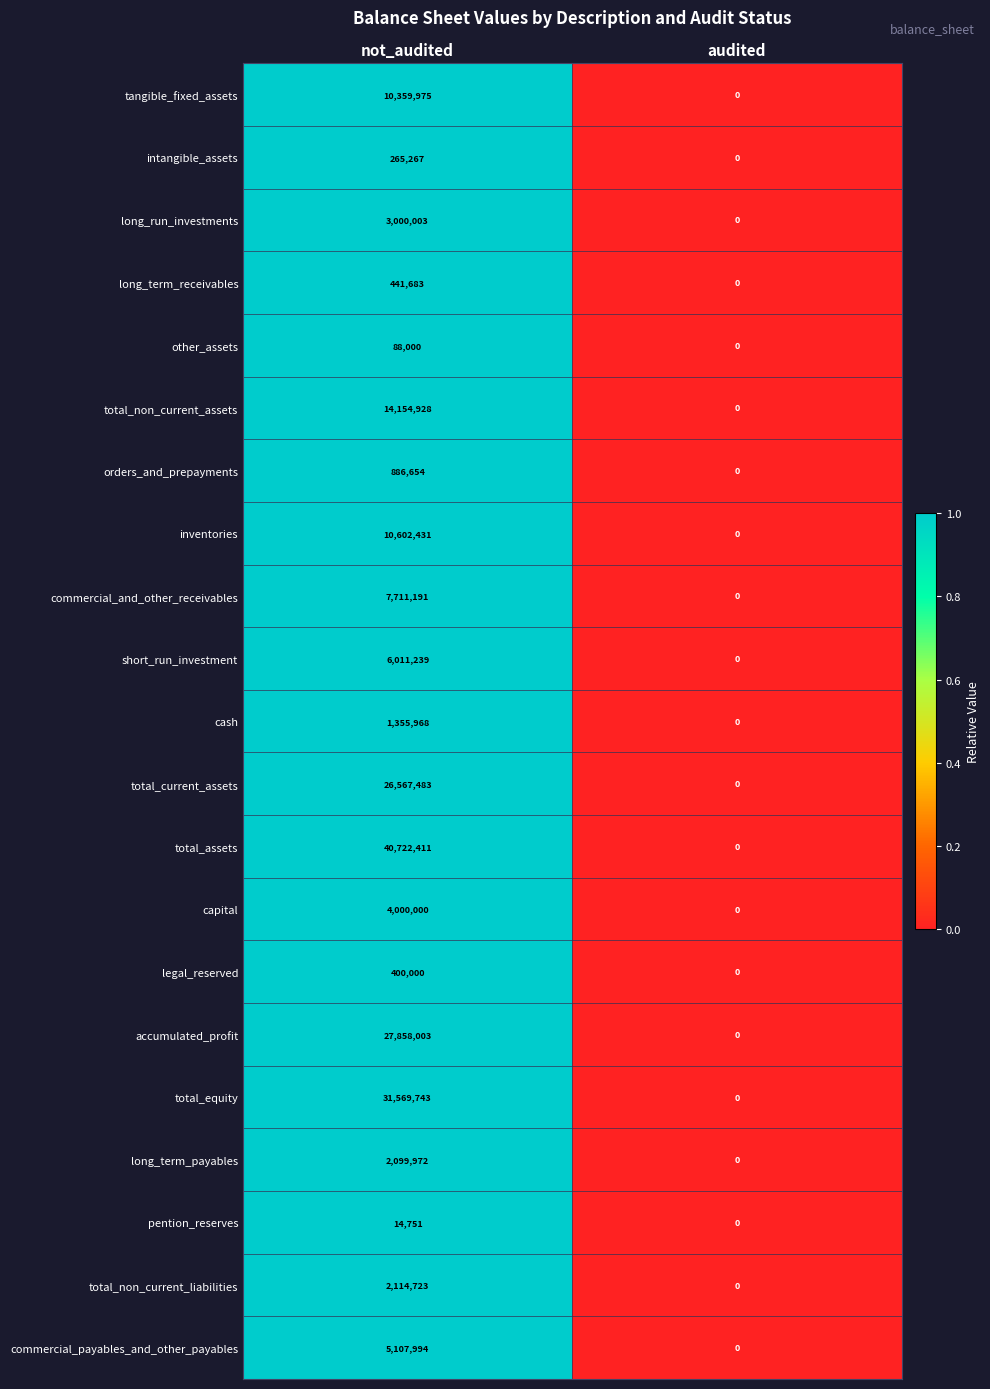

How many positive values does the long_term_payables series have?

1